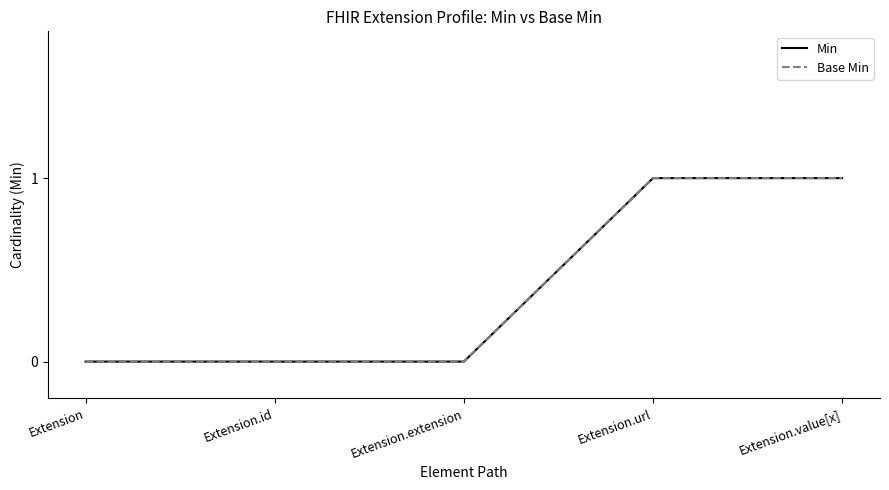

At which label is Base Min closest to 0?

Extension